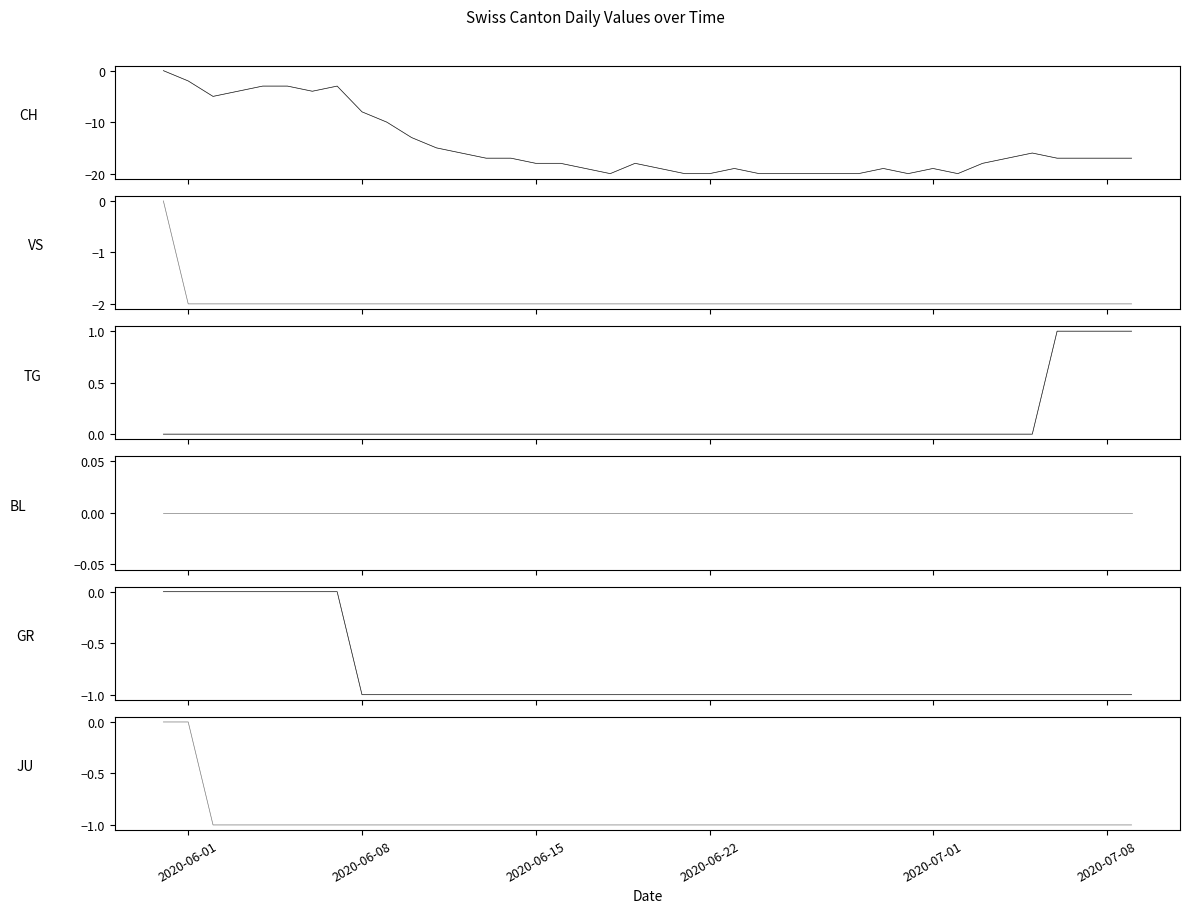

True or false: GR and VS cross at least once.

False